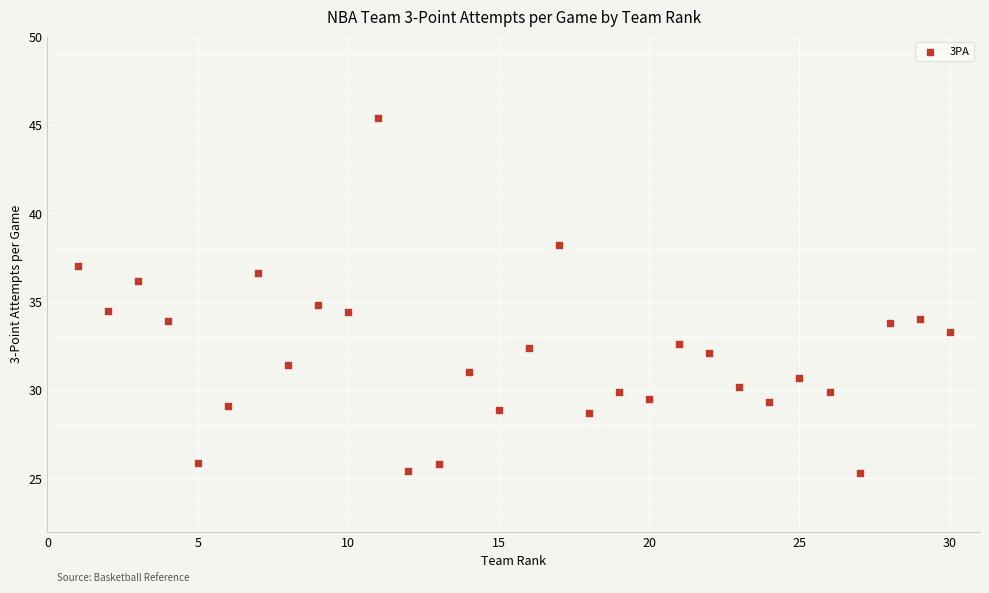

What is the range of X values (max minus min)?

29.0